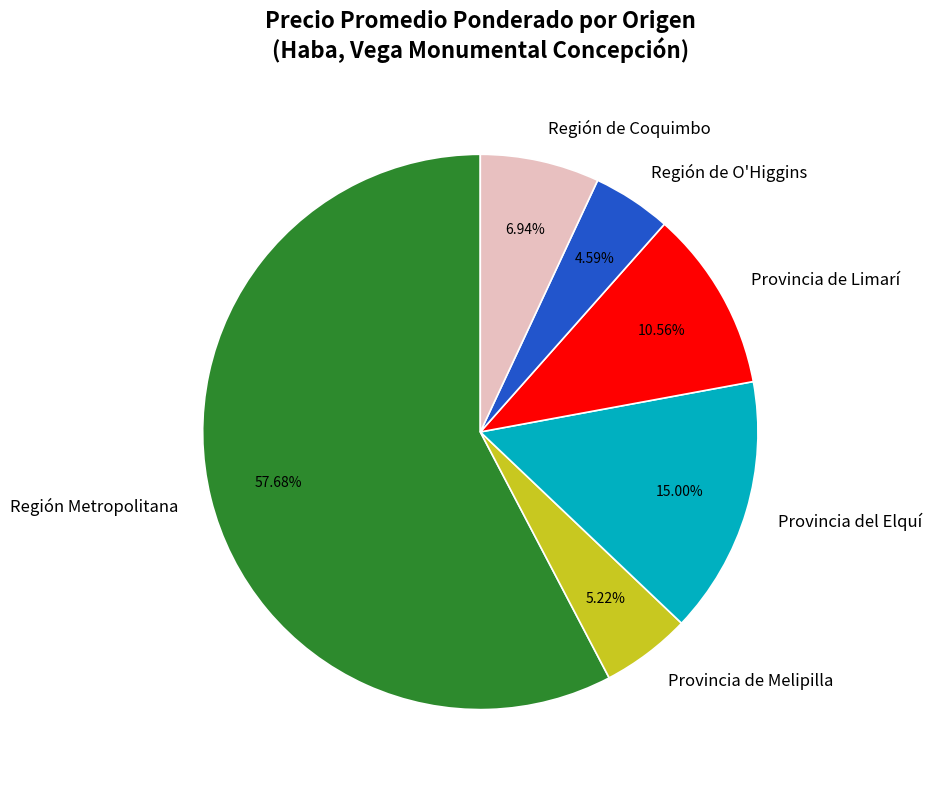

Is the sum of Provincia del Elquí and Región Metropolitana greater than half?

Yes